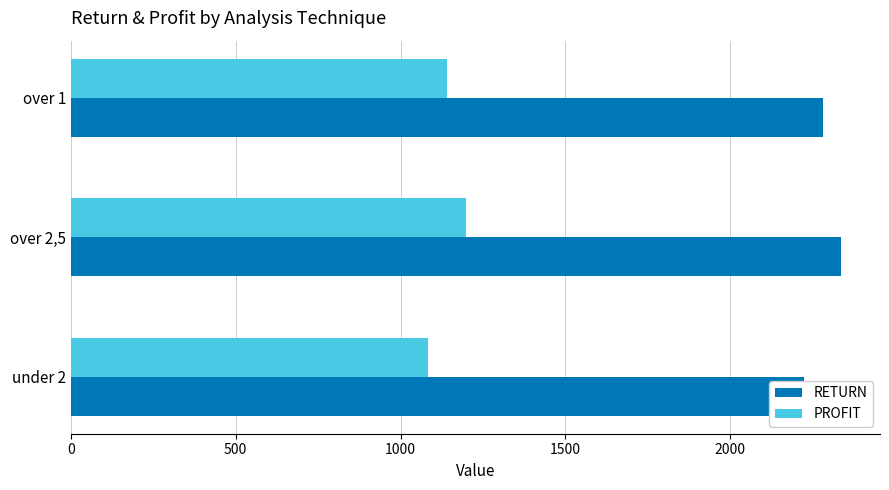

Does the chart contain any negative values?

No